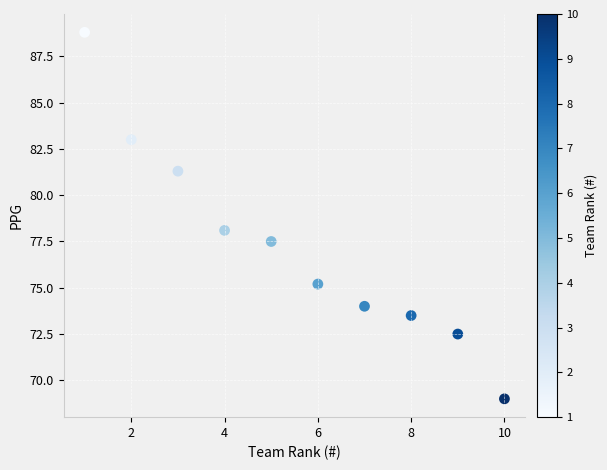

What is the average Y value?

77.3